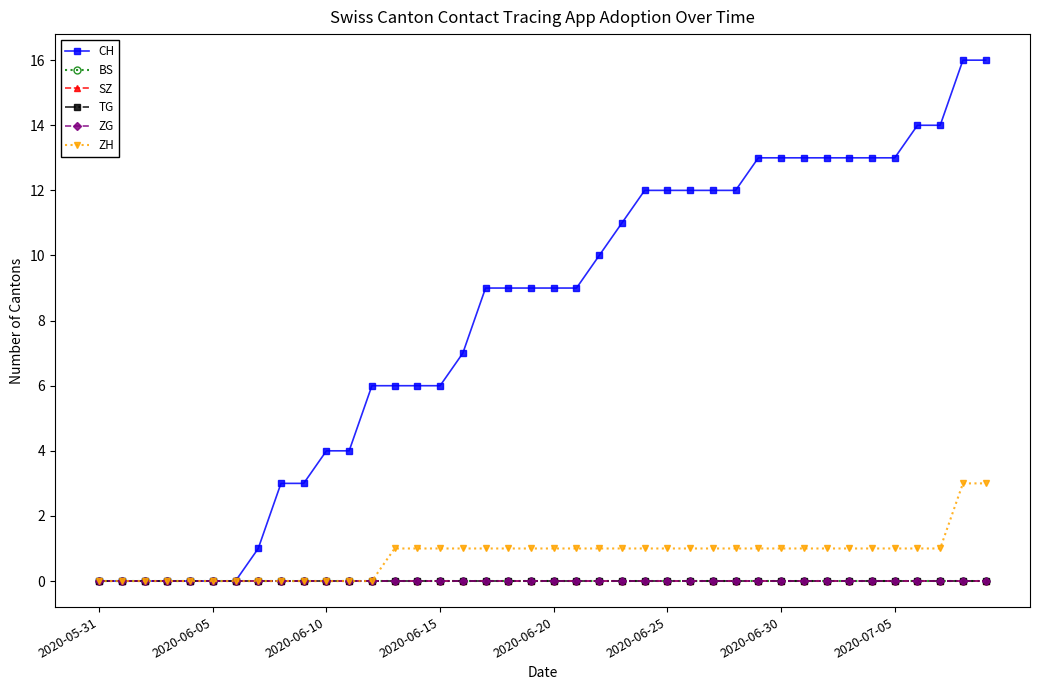

Is this an area chart (filled region under the line)?

No